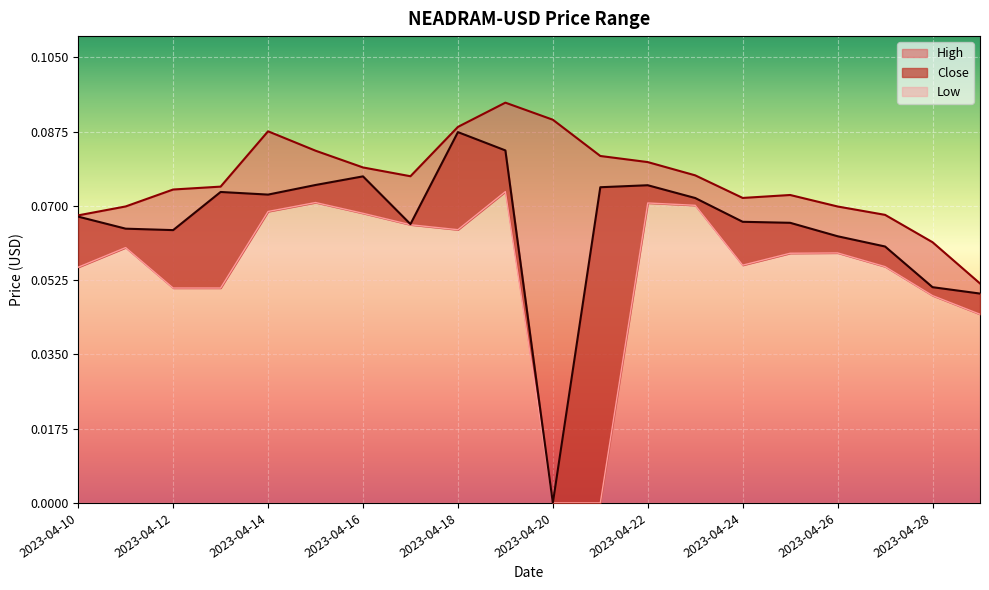

At which category does Close reach its first local valley?

2023-04-12